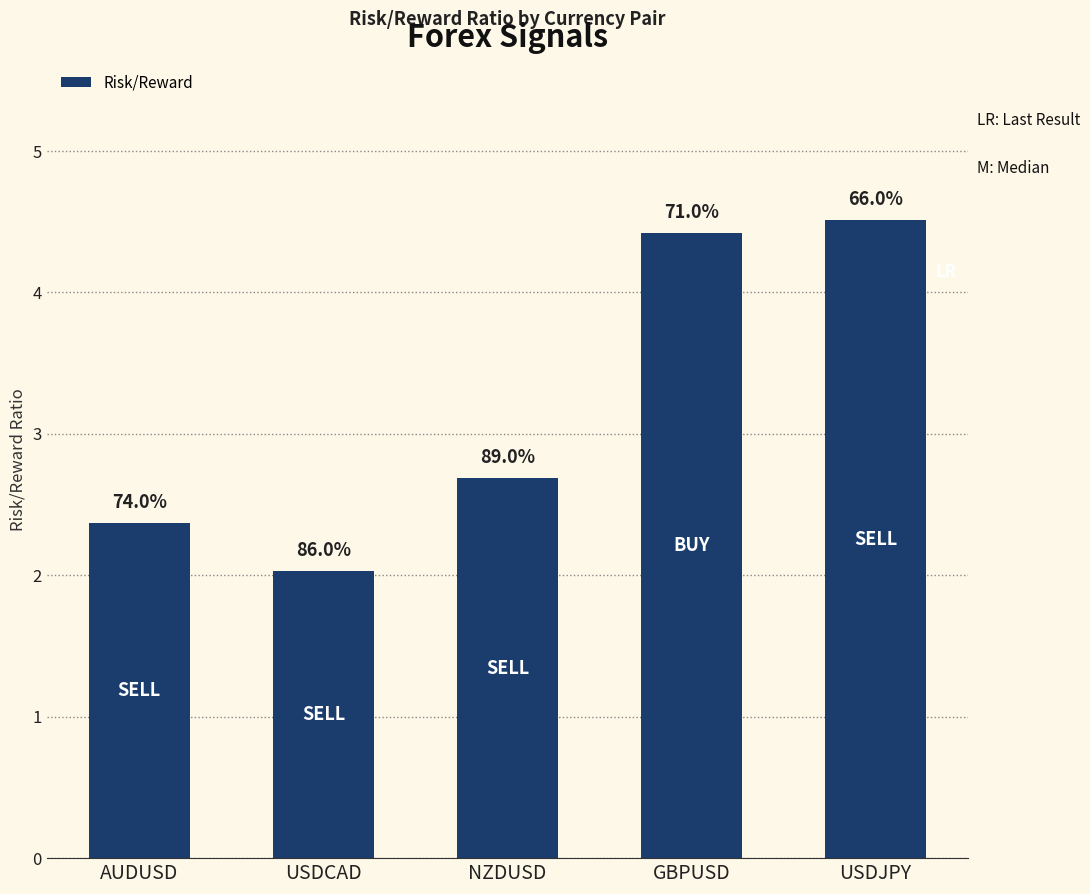

Is it true that the value at GBPUSD is 1.2?

False